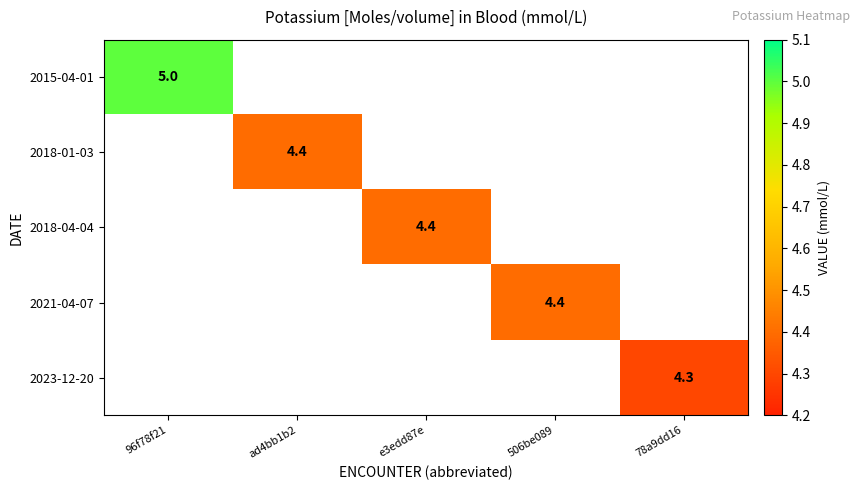

Is it true that 2015-04-01 equals 2.5 at 96f78f21?

False